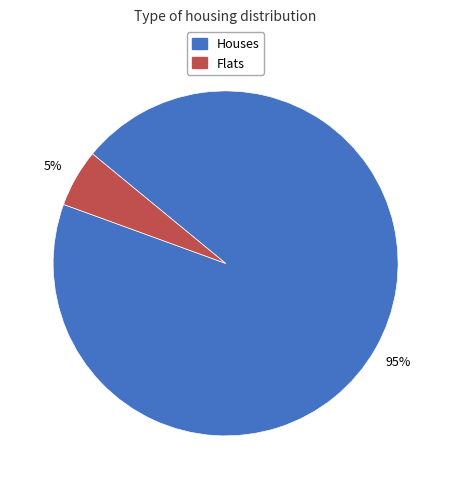

To the nearest percent, what is the average slice percentage?

50%